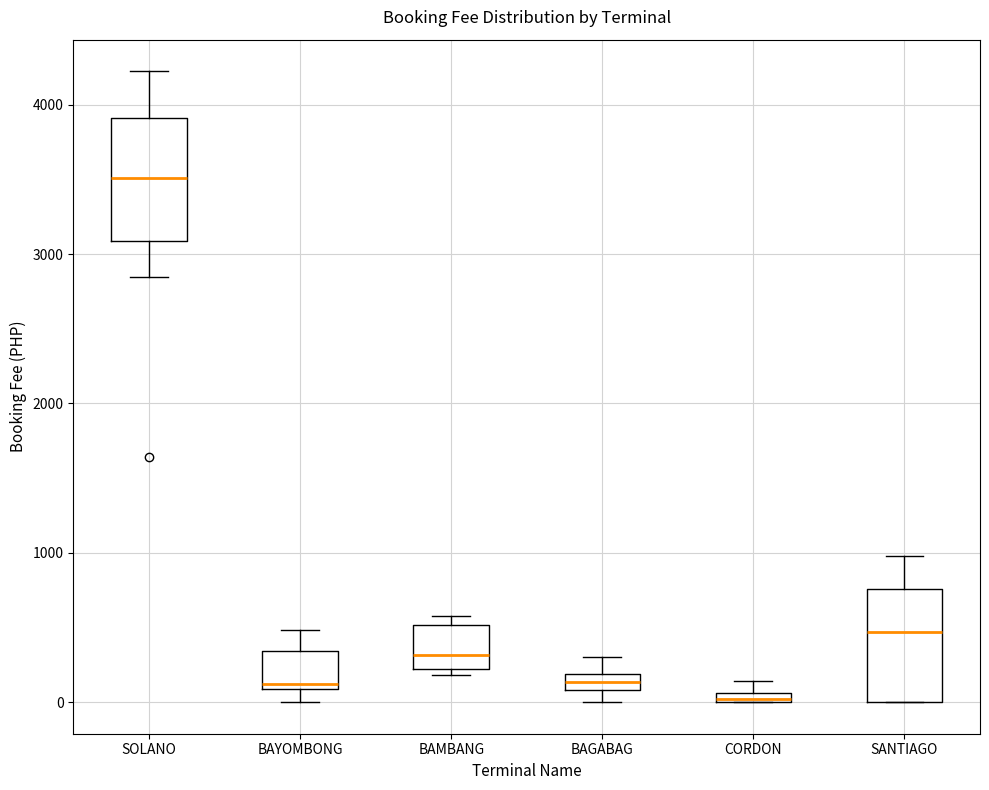

Which box has the highest median line?

SOLANO